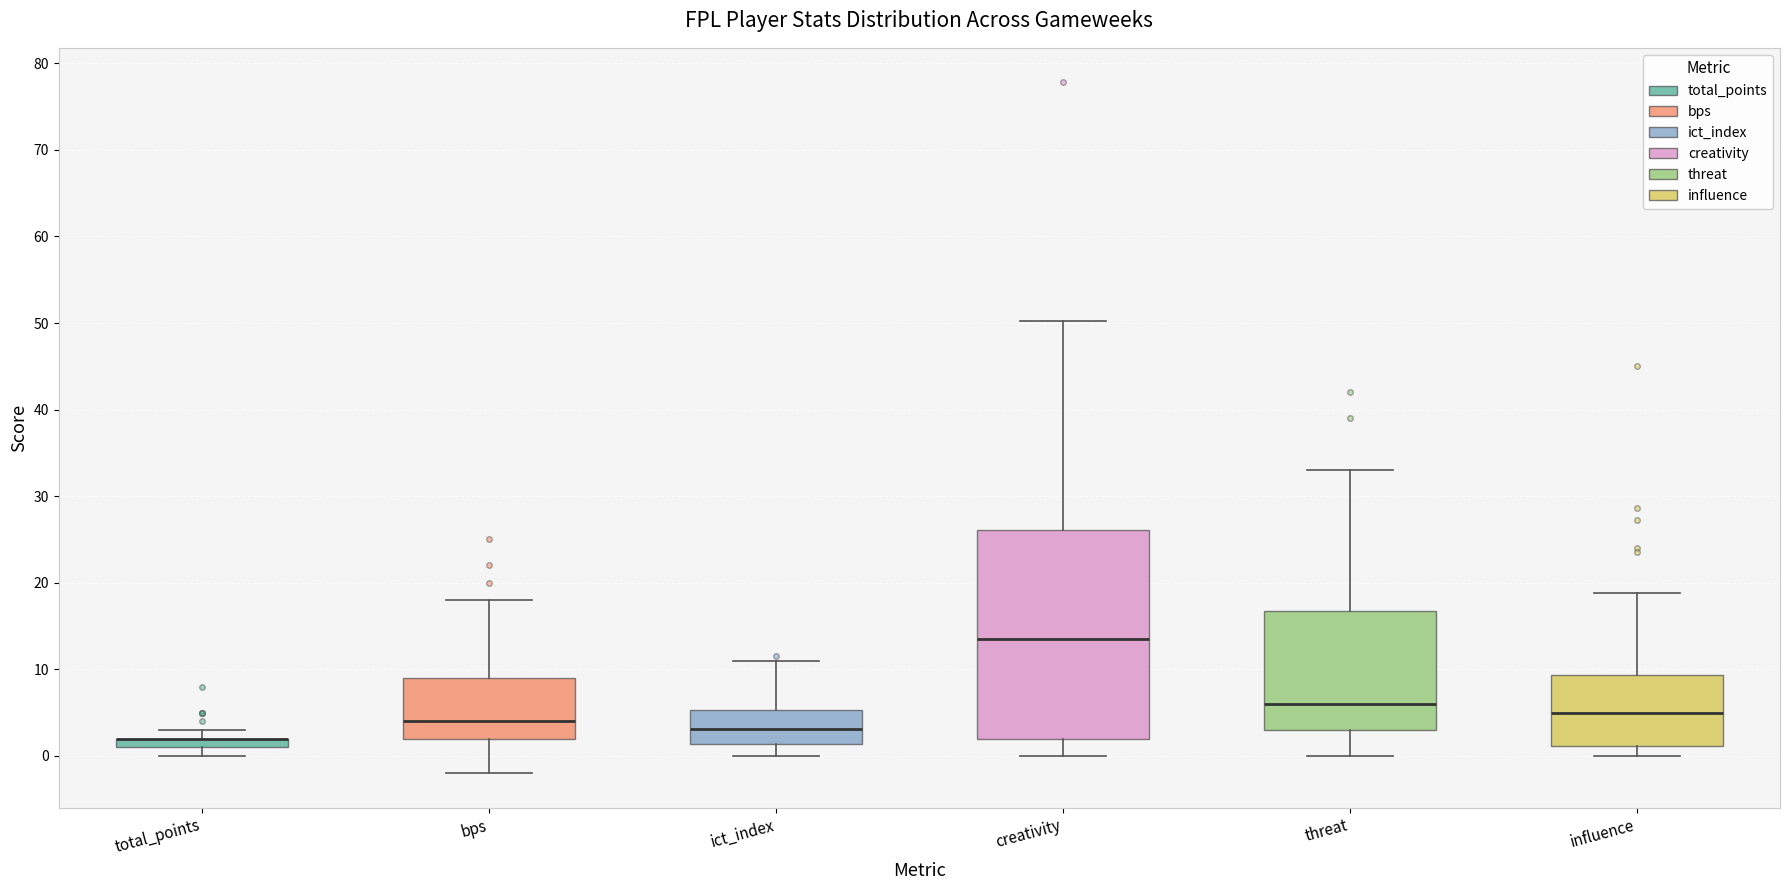

Which box is the tallest, from its lower edge to its upper edge?

creativity